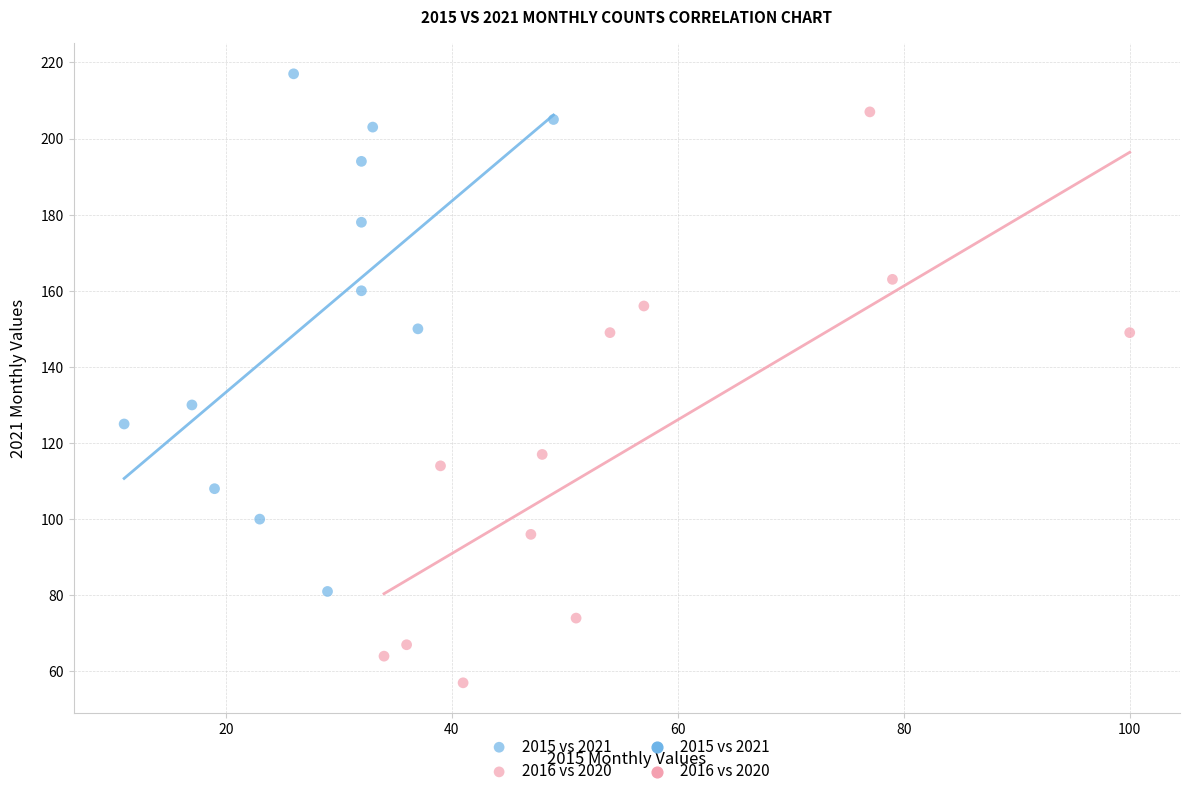

Which series has the widest spread of Y values?

2016 vs 2020